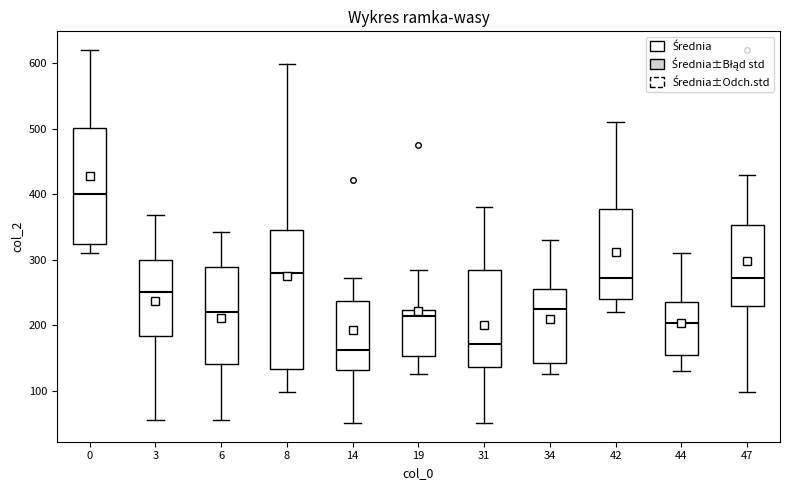

Reading left to right, transcribe this box plot: for each box, give where its median line is, the range the box spans, and where its two whiskers end, as read against the y-axis. The values are not printed on the chart, so give them approximately, as read against the axis.

0: median 400, box 320 to 500, whiskers 310 to 620
3: median 250, box 180 to 300, whiskers 60 to 370
6: median 220, box 140 to 290, whiskers 60 to 340
8: median 280, box 130 to 350, whiskers 100 to 600
14: median 160, box 130 to 240, whiskers 50 to 270
19: median 210, box 150 to 220, whiskers 130 to 290
31: median 170, box 140 to 280, whiskers 50 to 380
34: median 220, box 140 to 260, whiskers 130 to 330
42: median 270, box 240 to 380, whiskers 220 to 510
44: median 200, box 160 to 240, whiskers 130 to 310
47: median 270, box 230 to 350, whiskers 100 to 430